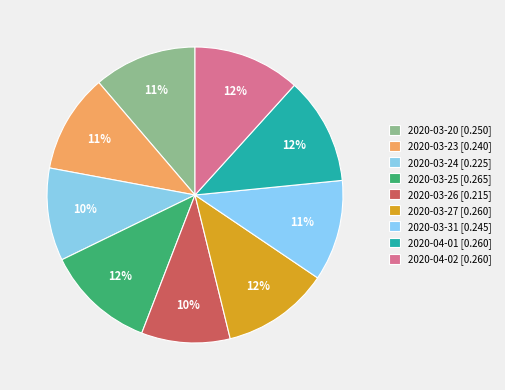

Count the number of slices in the pie.

9